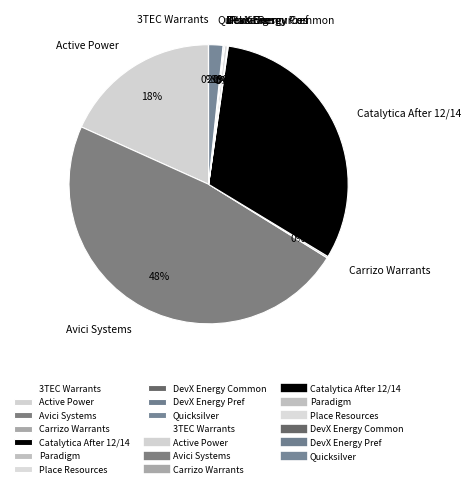

Do Avici Systems and Place Resources together represent more than half of the pie?

No